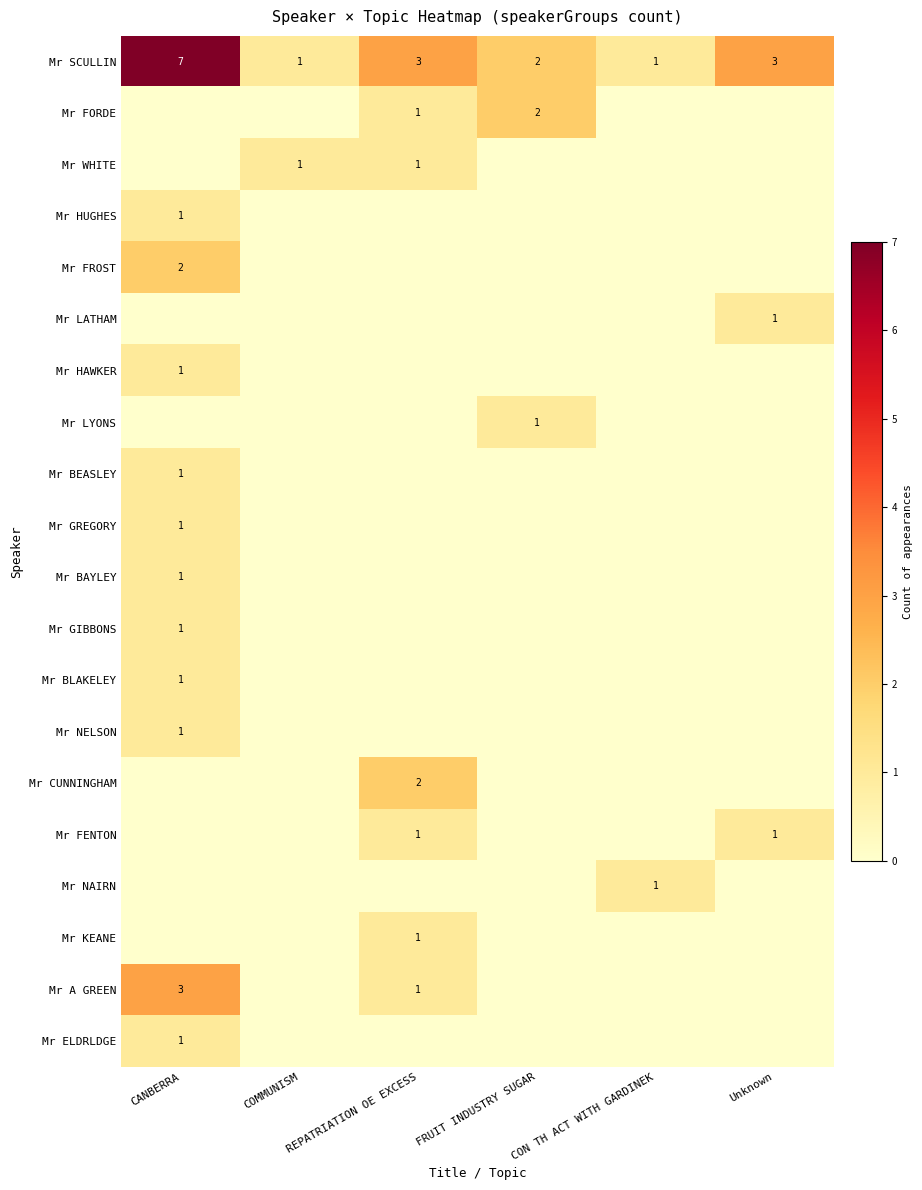

Rank the series at FRUIT INDUSTRY SUGAR from lowest to highest value.

Mr WHITE, Mr HUGHES, Mr FROST, Mr LATHAM, Mr HAWKER, Mr BEASLEY, Mr GREGORY, Mr BAYLEY, Mr GIBBONS, Mr BLAKELEY, Mr NELSON, Mr CUNNINGHAM, Mr FENTON, Mr NAIRN, Mr KEANE, Mr A GREEN, Mr ELDRLDGE, Mr LYONS, Mr SCULLIN, Mr FORDE